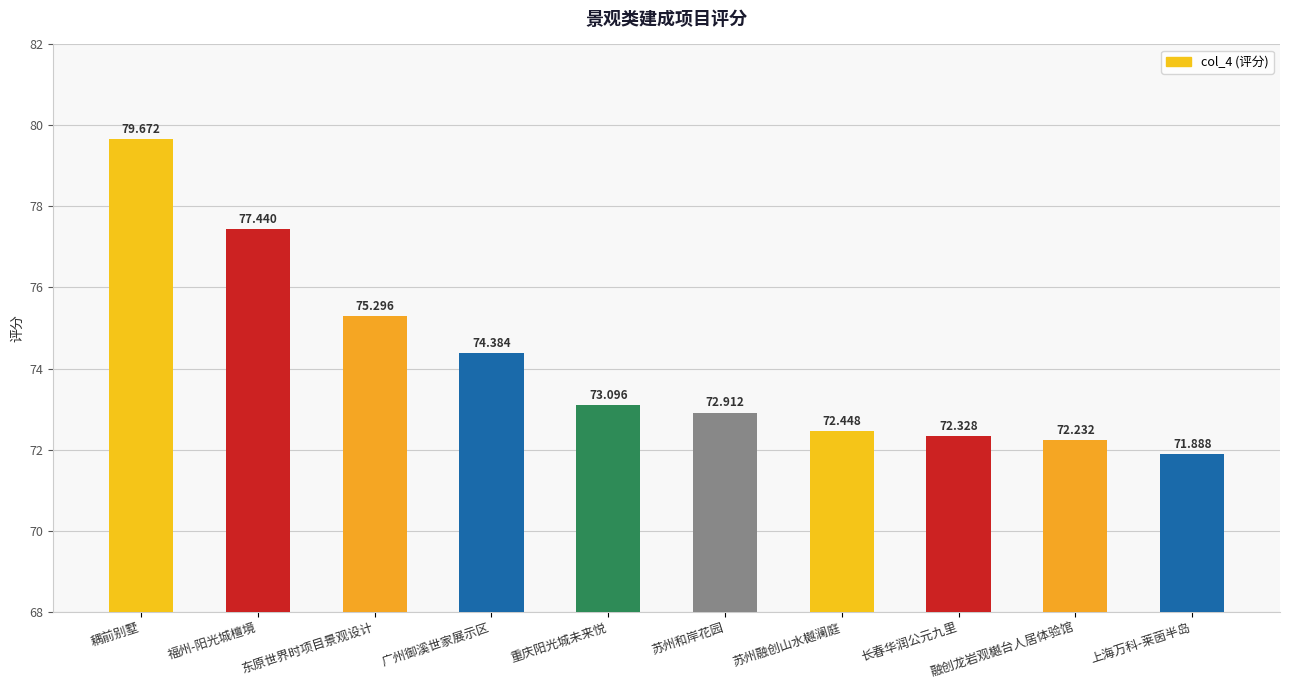

Rank the categories by value from lowest to highest.

上海万科-莱茵半岛, 融创龙岩观樾台人居体验馆, 长春华润公元九里, 苏州融创山水樾澜庭, 苏州和岸花园, 重庆阳光城未来悦, 广州御溪世家展示区, 东原世界时项目景观设计, 福州-阳光城檀境, 耦前别墅